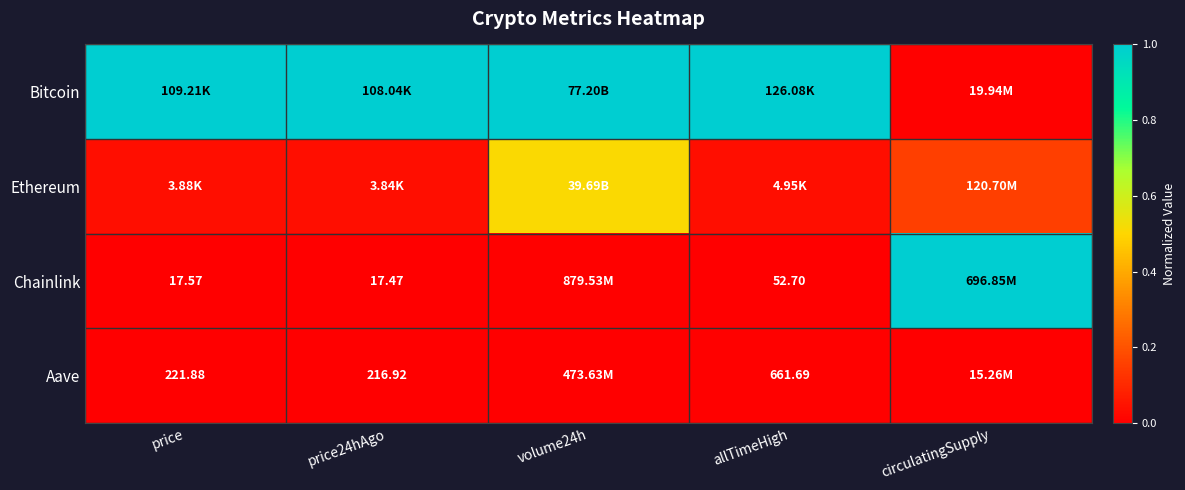

Count the number of data series in this chart.

4